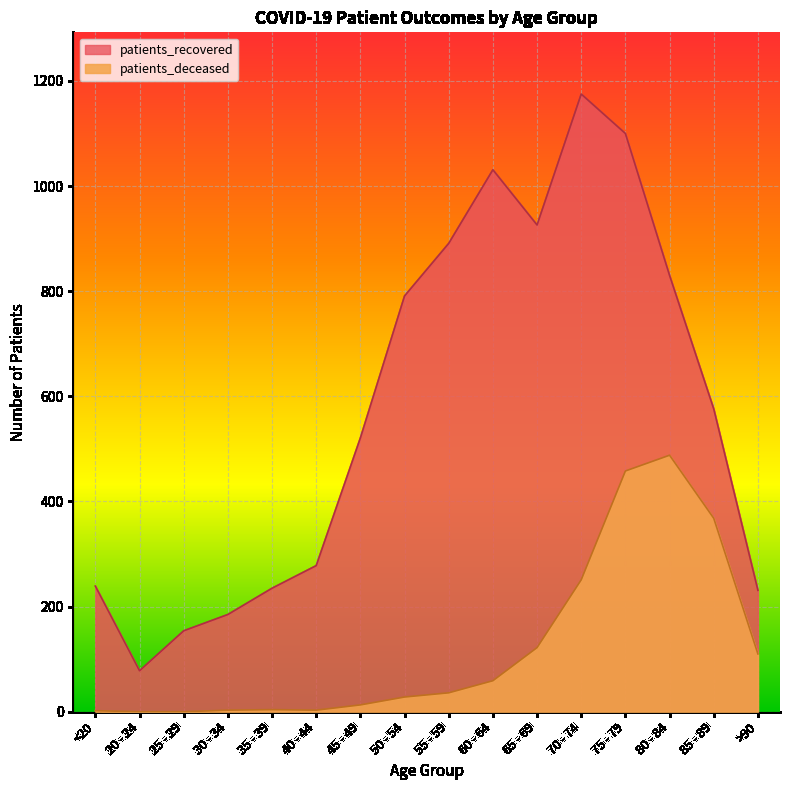

At which category is the sum across all series the highest?

75 - 79